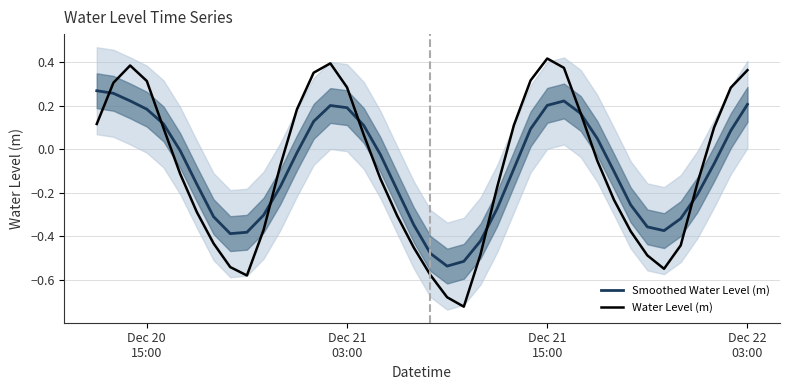

What is the highest value of the Smoothed Water Level (m) series?

0.3